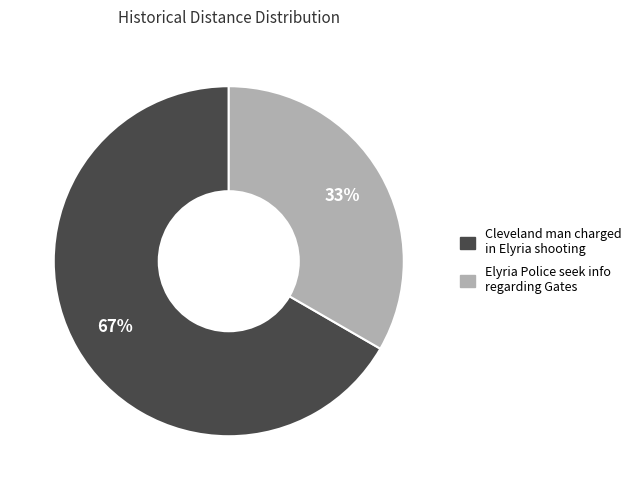

To the nearest percent, what is the combined percentage of Elyria Police seek info regarding Gates and Cleveland man charged in Elyria shooting?

100%